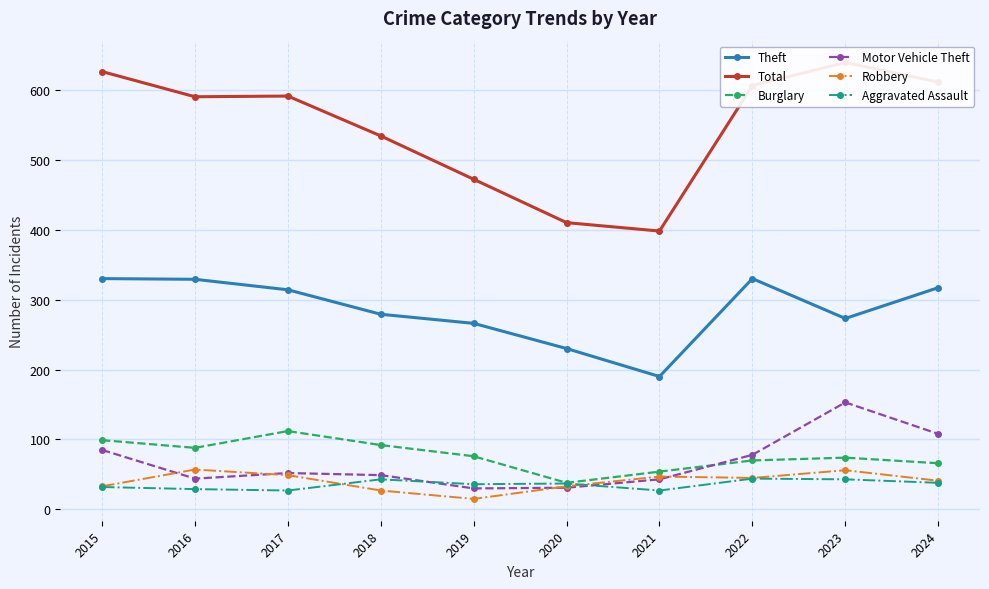

What is the average value of the Robbery series?

40